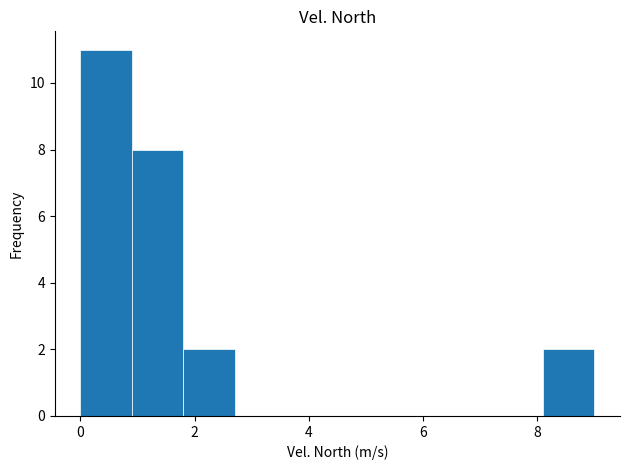

Reading left to right, list every bar in this chart as the range it spans on the x-axis followed by its height. Neither the bar edges nor the heights are printed on the chart, so give them approximately, as read against the axes.

0.0 to 0.9: 11
0.9 to 1.8: 8
1.8 to 2.7: 2
2.7 to 3.6: 0
3.6 to 4.5: 0
4.5 to 5.4: 0
5.4 to 6.3: 0
6.3 to 7.2: 0
7.2 to 8.1: 0
8.1 to 9.0: 2